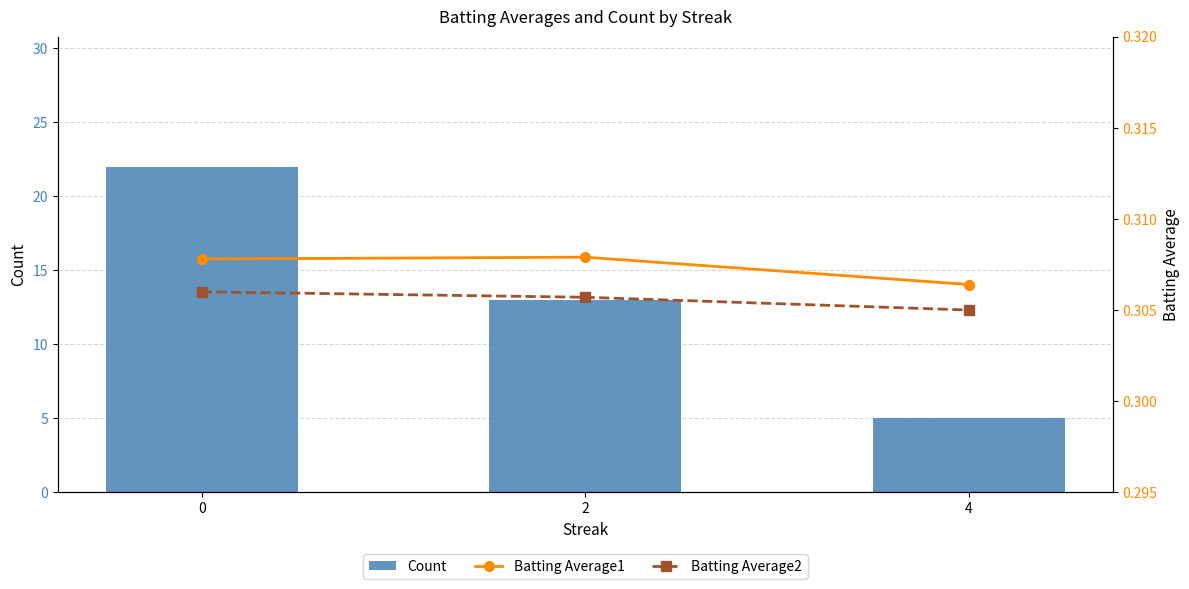

Count the Batting Average1 values in the range 0 to 1.

3